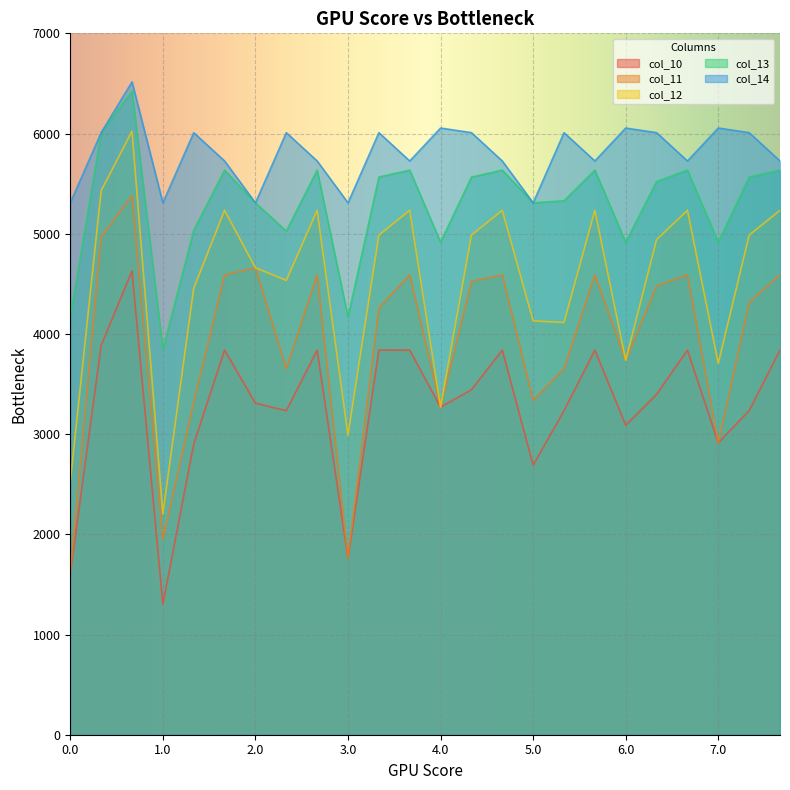

What is the difference between the col_14 values at 0.0 and 7.2?

417.5